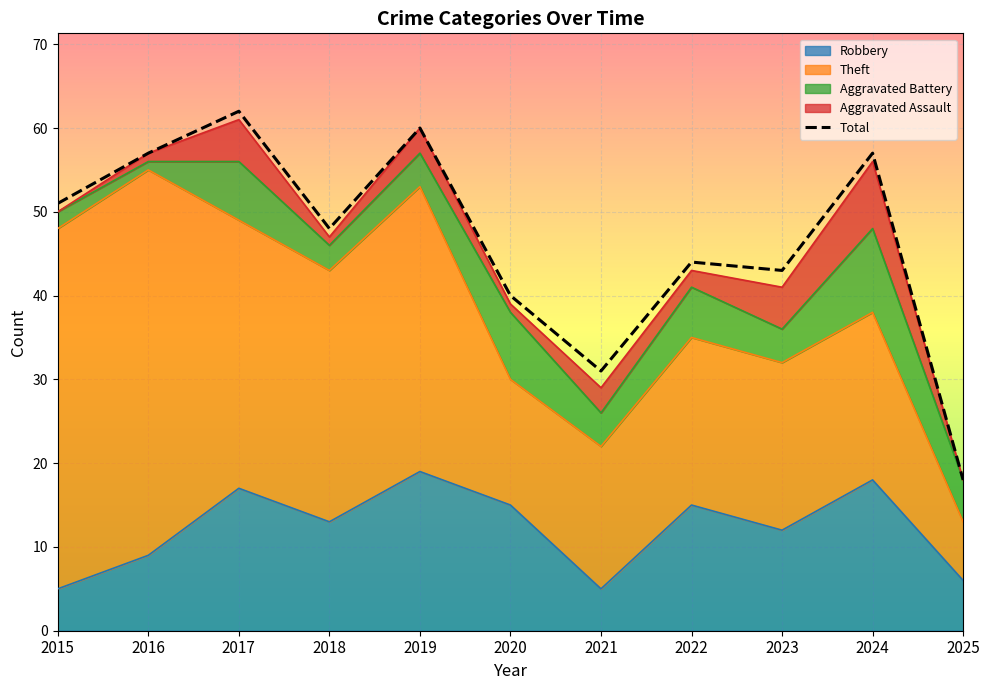

What is the value of the Aggravated Assault point at the 9th from the left?

5